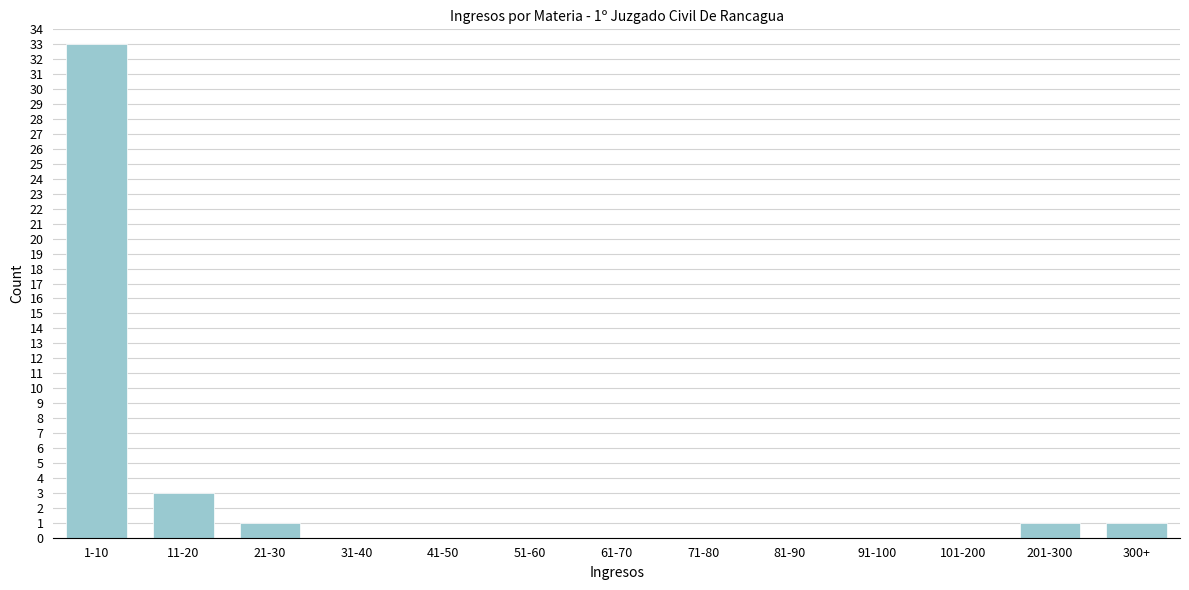

Reading left to right, what are all the values shown in this chart?

1-10=33	11-20=3	21-30=1	31-40=0	41-50=0	51-60=0	61-70=0	71-80=0	81-90=0	91-100=0	101-200=0	201-300=1	300+=1